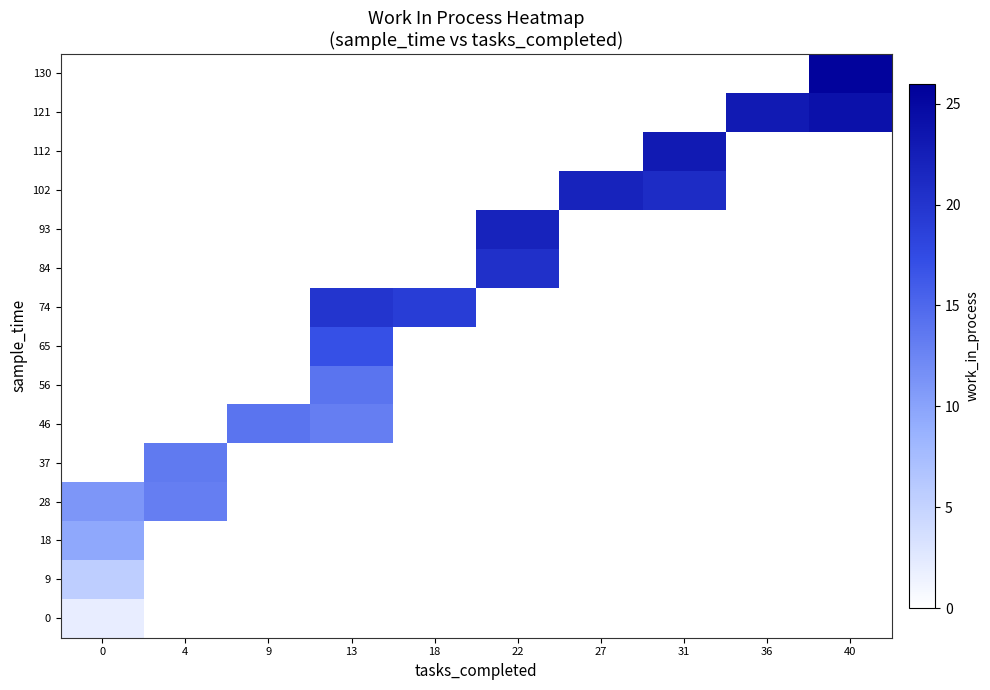

Rank the series at 31 from highest to lowest value.

112, 102, 0, 9, 18, 28, 37, 46, 56, 65, 74, 84, 93, 121, 130